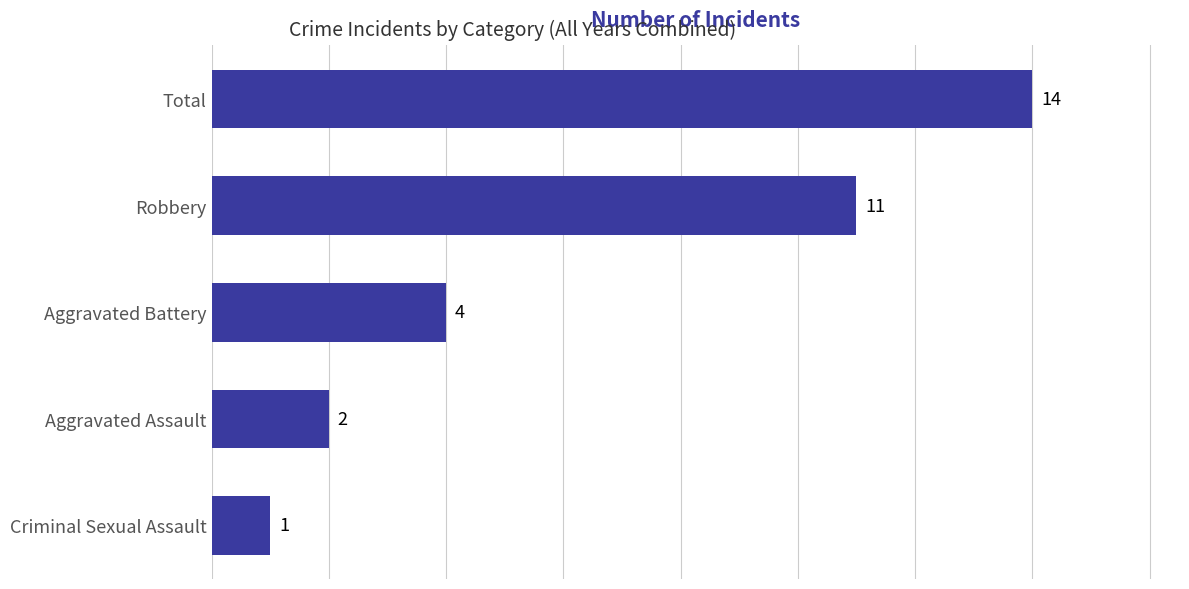

How many values are below 4?

2